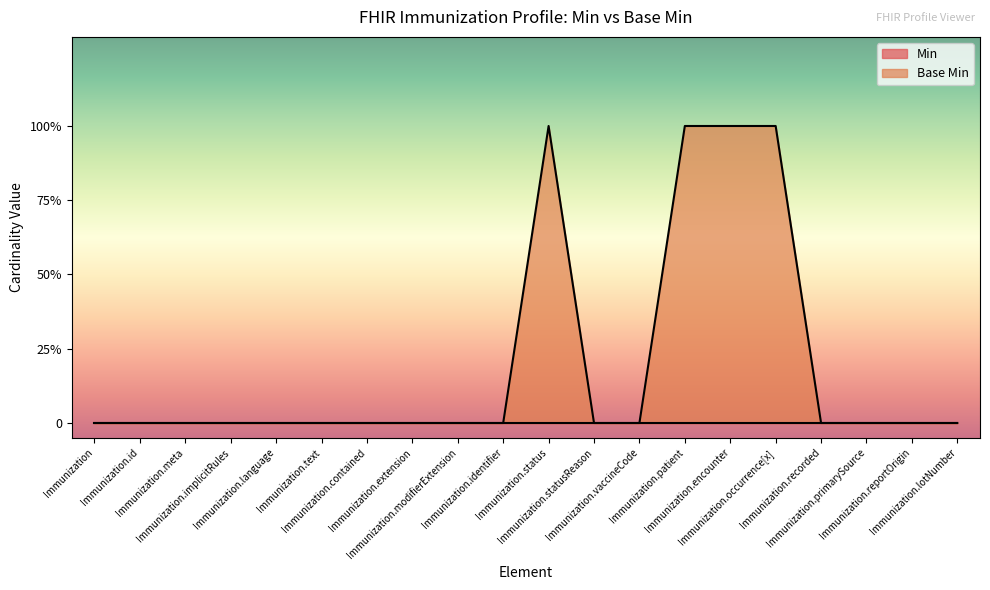

At which category does the data reach its first local peak?

Immunization.status